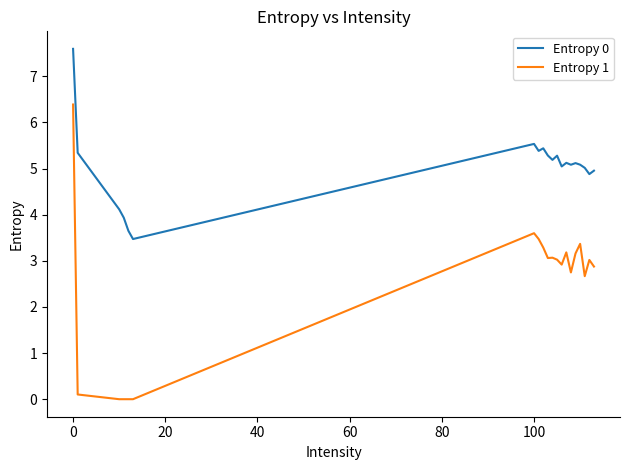

What is the greatest value displayed?

7.6